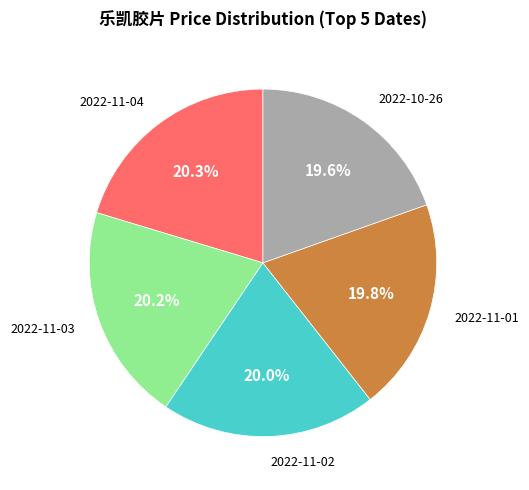

Does any single category account for the majority?

No